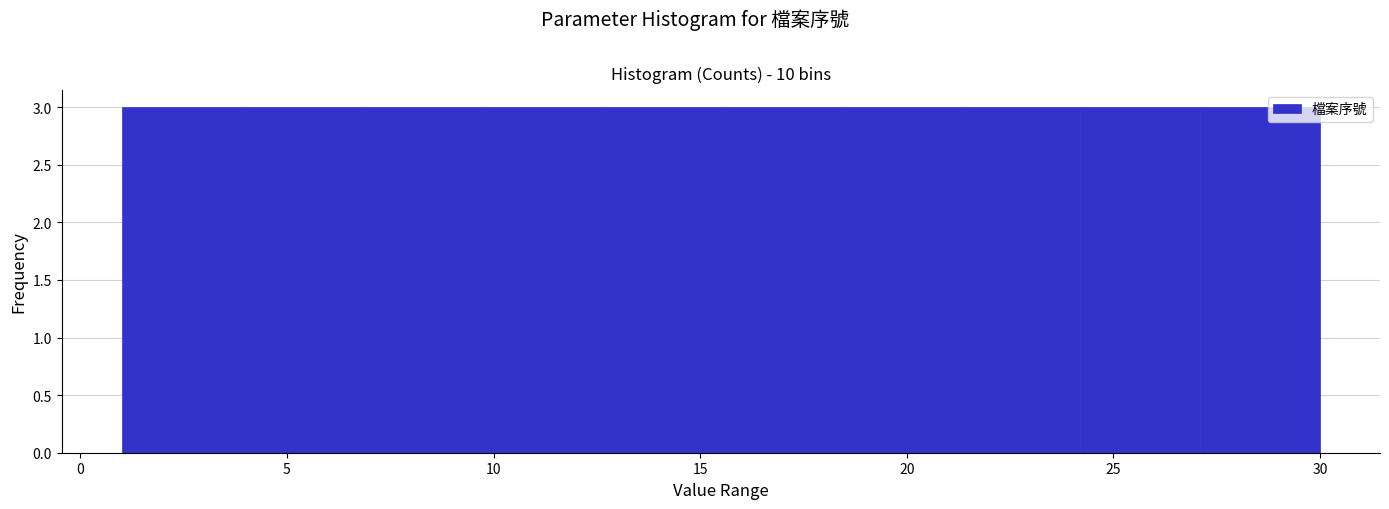

Reading left to right, list every bar in this chart as the range it spans on the x-axis followed by its height. Neither the bar edges nor the heights are printed on the chart, so give them approximately, as read against the axes.

1.0 to 3.9: 3
3.9 to 6.8: 3
6.8 to 9.7: 3
9.7 to 12.6: 3
12.6 to 15.5: 3
15.5 to 18.4: 3
18.4 to 21.3: 3
21.3 to 24.2: 3
24.2 to 27.1: 3
27.1 to 30.0: 3